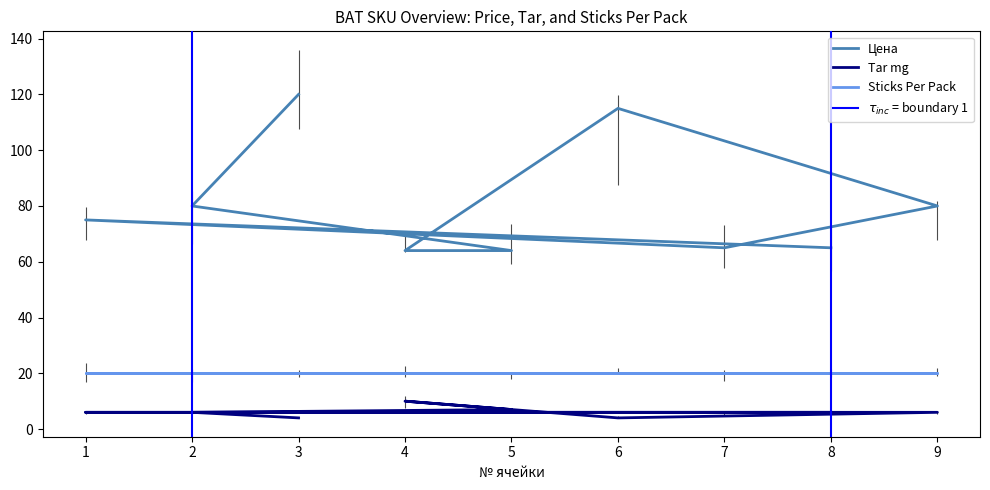

The Tar mg series shows 1 at 3. True or false?

False